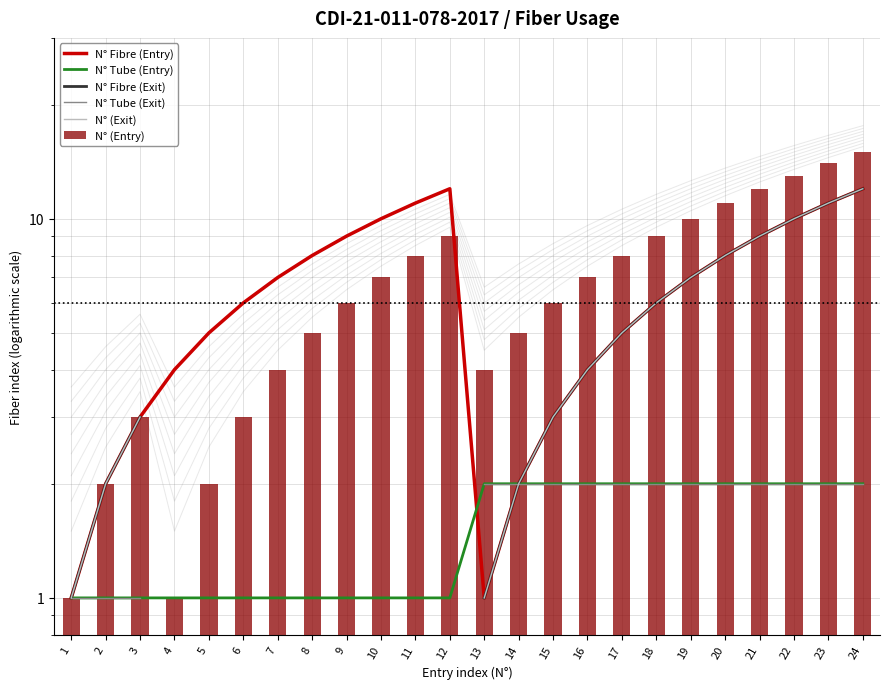

The N° (Entry) series shows 11.8 at 17. True or false?

False